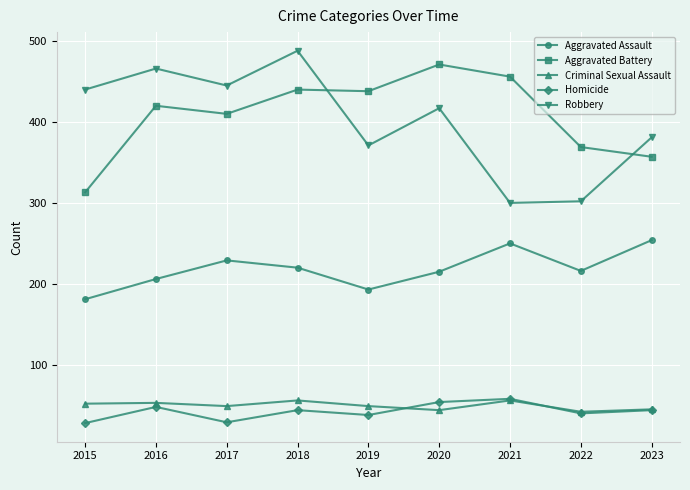

The value of Robbery at 2022 is 394. True or false?

False